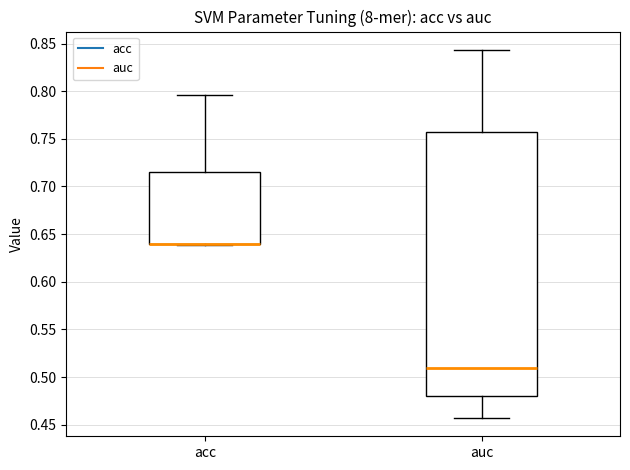

Reading left to right, transcribe this box plot: for each box, give where its median line is, the range the box spans, and where its two whiskers end, as read against the y-axis. The values are not printed on the chart, so give them approximately, as read against the axis.

acc: median 0.640 (drawn on the box's lower edge), box 0.640 to 0.715, whiskers 0.640 to 0.795
auc: median 0.510, box 0.480 to 0.755, whiskers 0.455 to 0.845